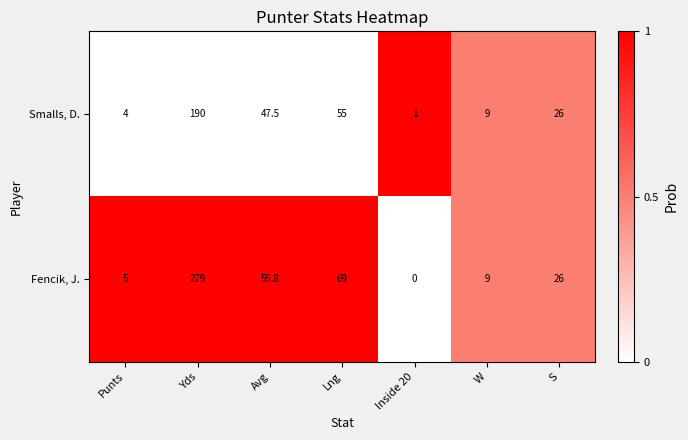

The Smalls, D. series shows 26.0 at S. True or false?

True